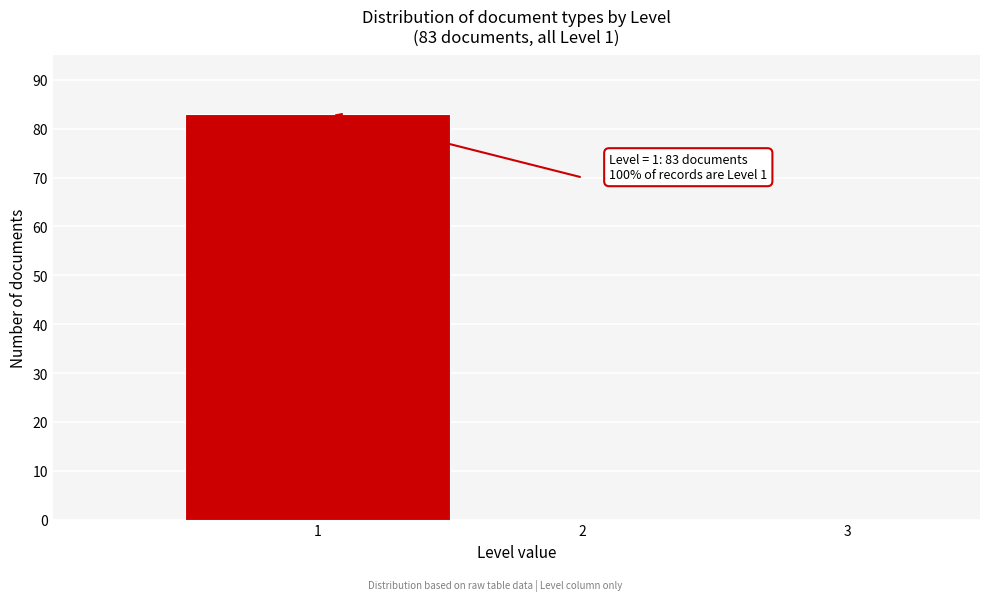

Which range on the x-axis has the tallest bar?

0.5 to 1.5